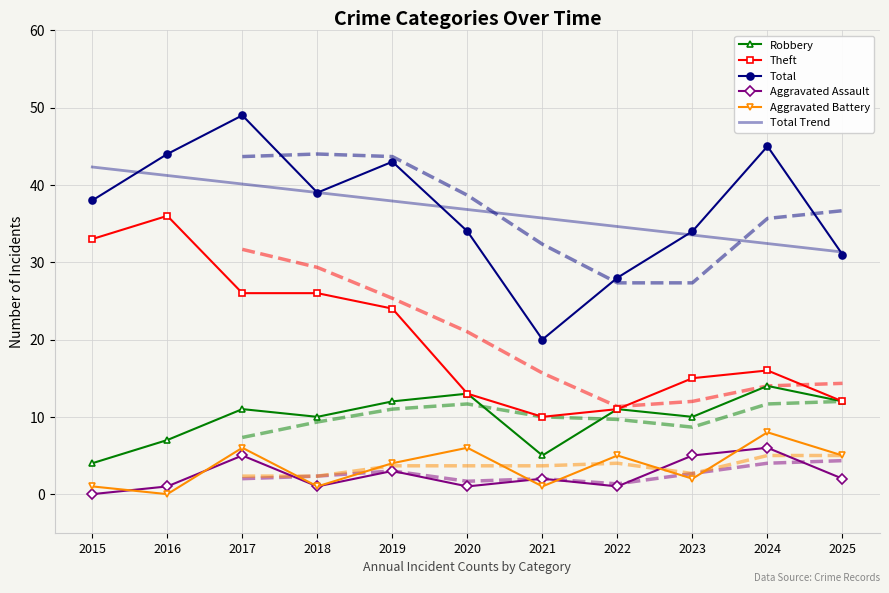

Between 2020 and 2022, which series saw the biggest shift?

Total